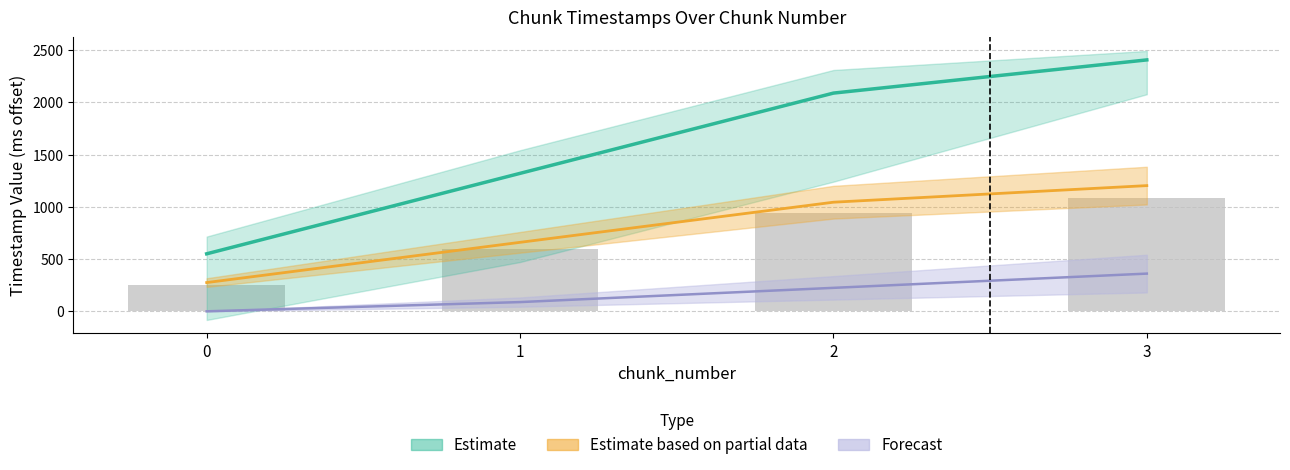

Reading left to right, what are all the values shown in this chart?

last_timestamp (Estimate): 550.5	1320.6	2088.7	2406.4
changed_ts line: 275.2	660.3	1044.4	1203.2
system_time line: 0.0	88.4	224.7	361.0
chunk_size: 247.7	594.3	939.9	1082.9